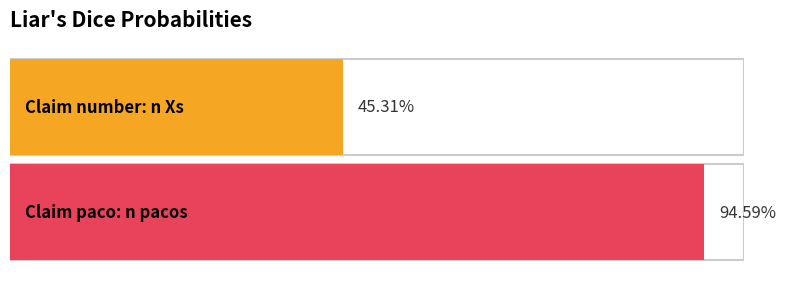

Between Claim paco: n pacos and Claim number: n Xs, which is larger?

Claim paco: n pacos